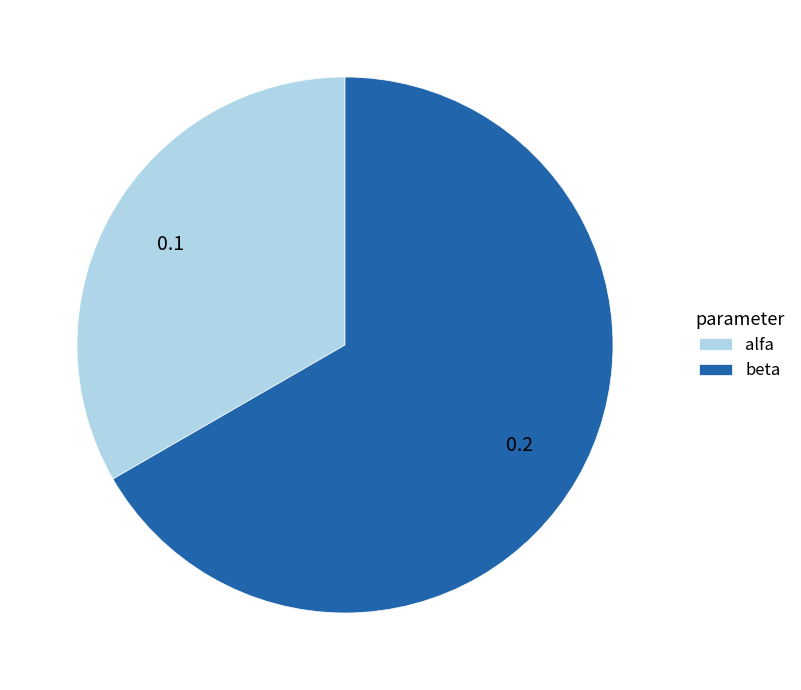

Between beta and alfa, which is larger?

beta